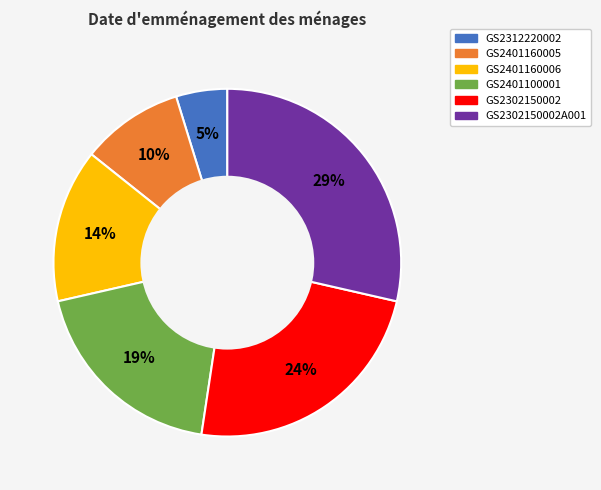

Is there a majority slice in this chart?

No